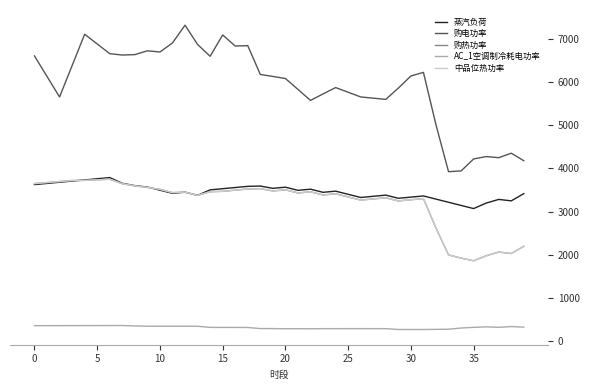

At which label is 购电功率 closest to 5615?

27